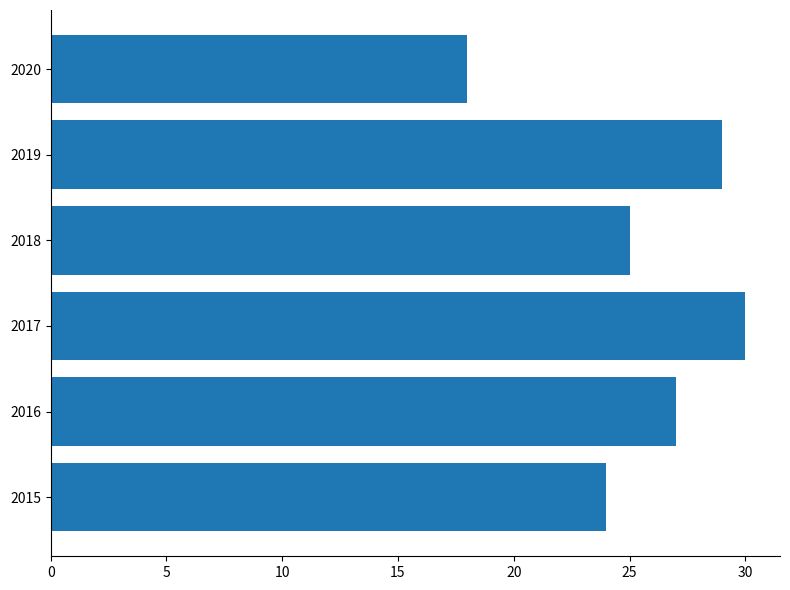

What is the difference between the maximum and minimum values?

12